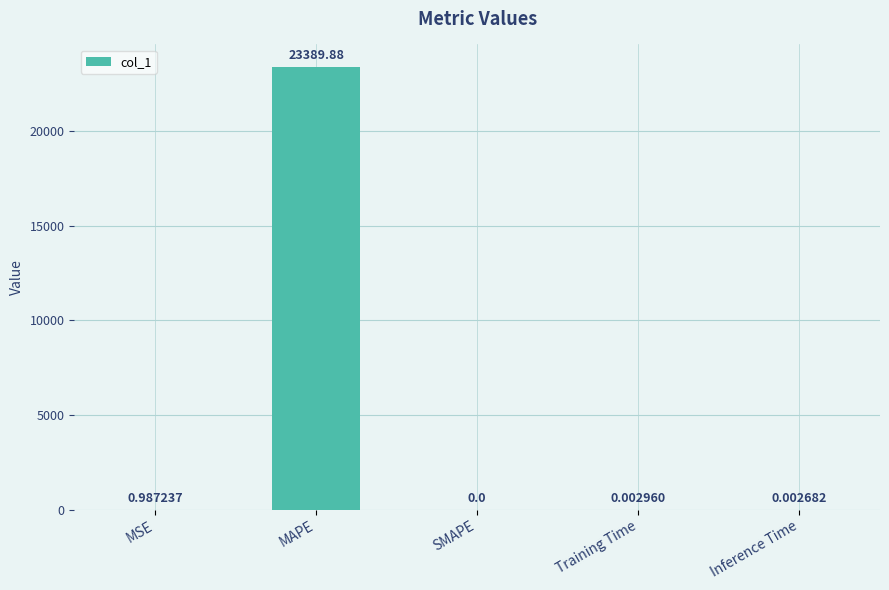

At which category does the chart reach its peak across all series?

MAPE